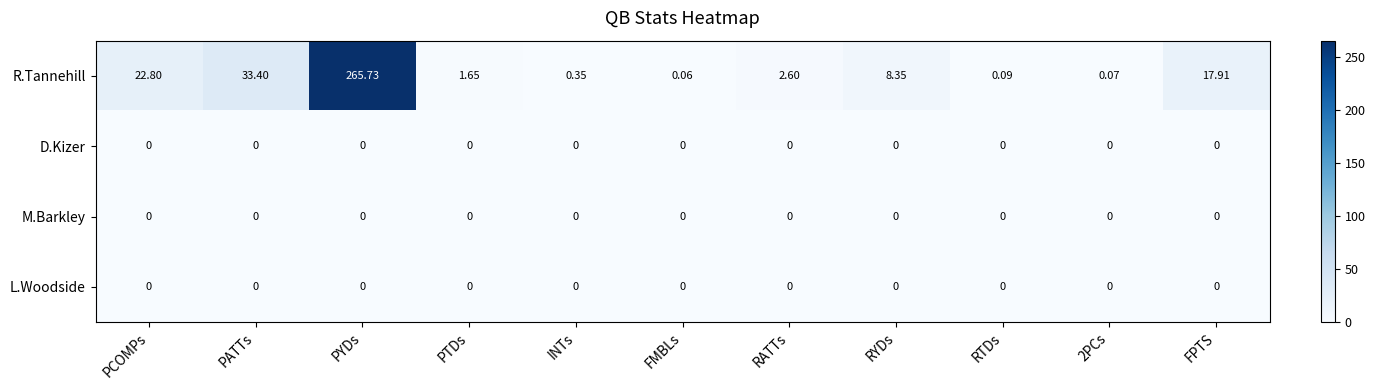

Count the number of categories in the chart.

11